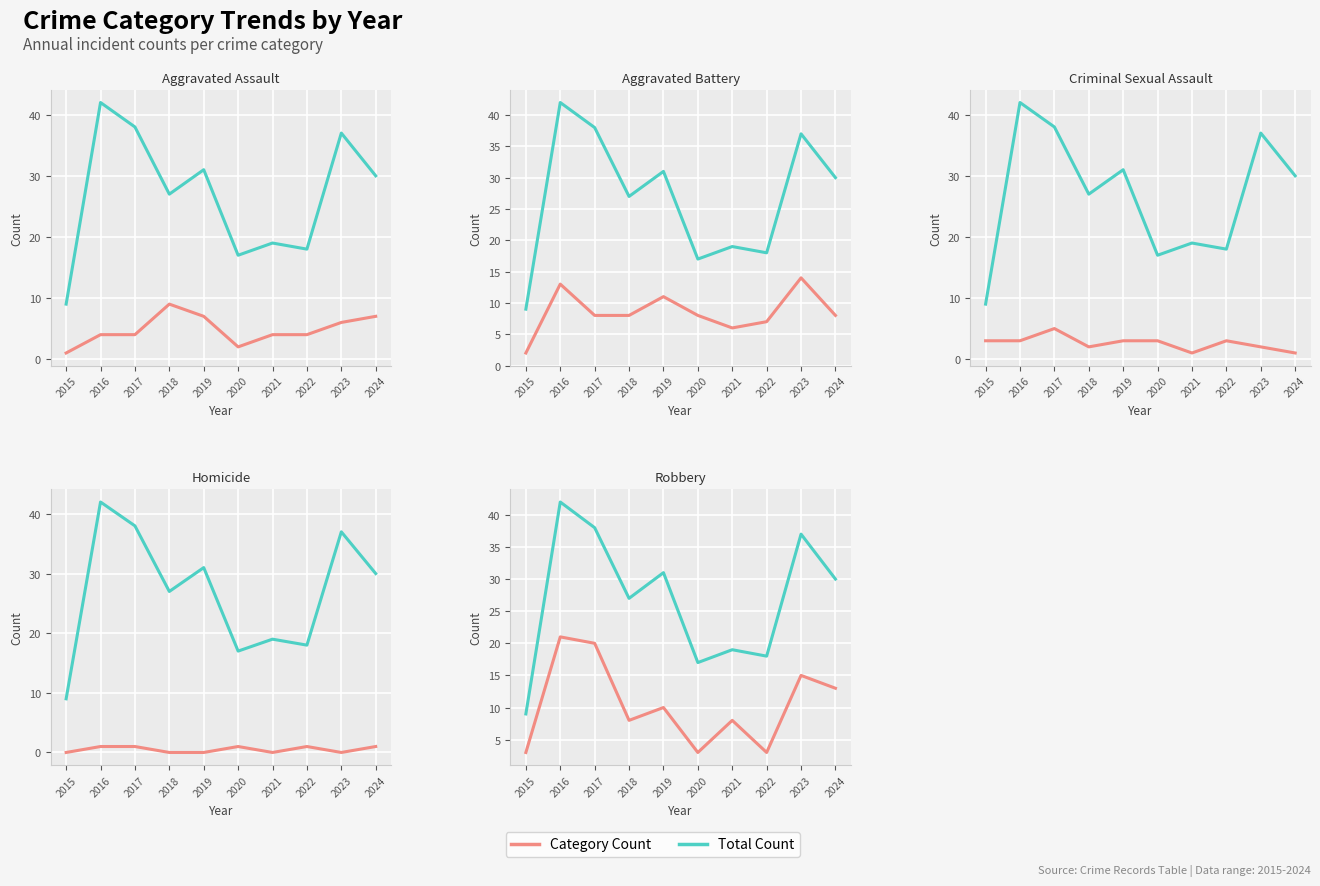

What is the difference between the maximum and minimum values in the Aggravated Battery series?

12